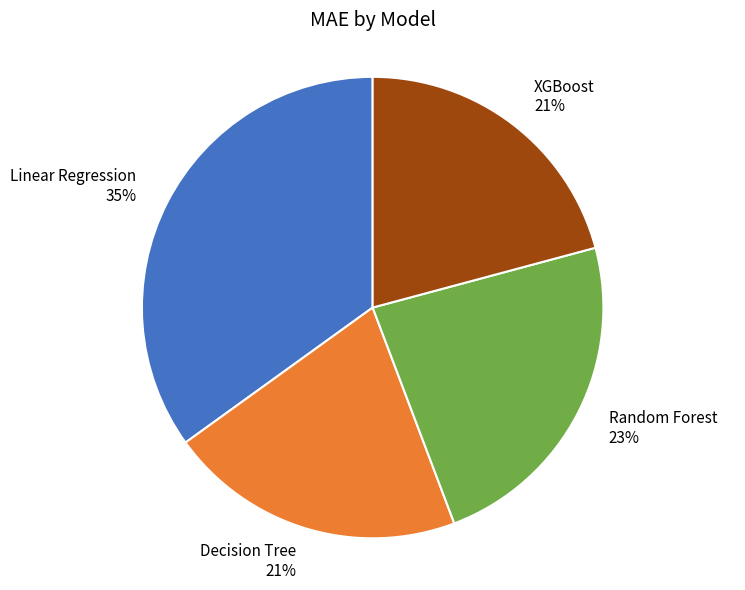

Is there a majority slice in this chart?

No